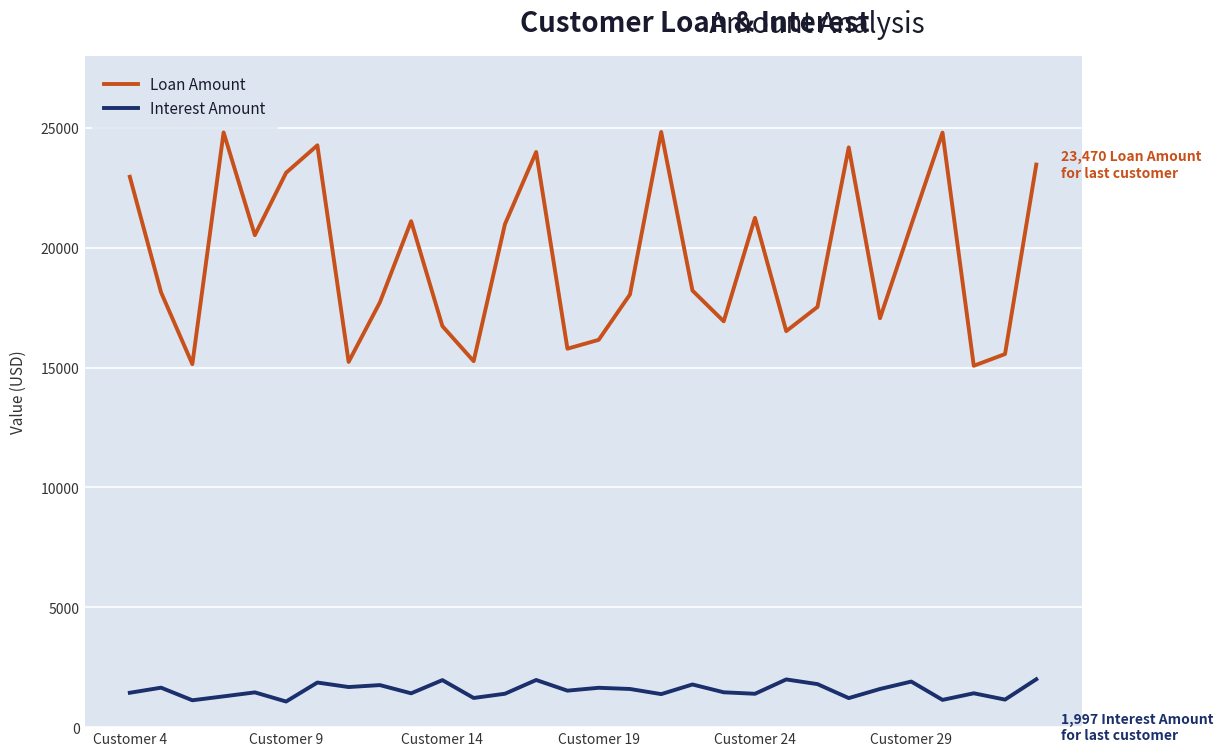

Which series has the largest range (max minus min)?

Loan Amount